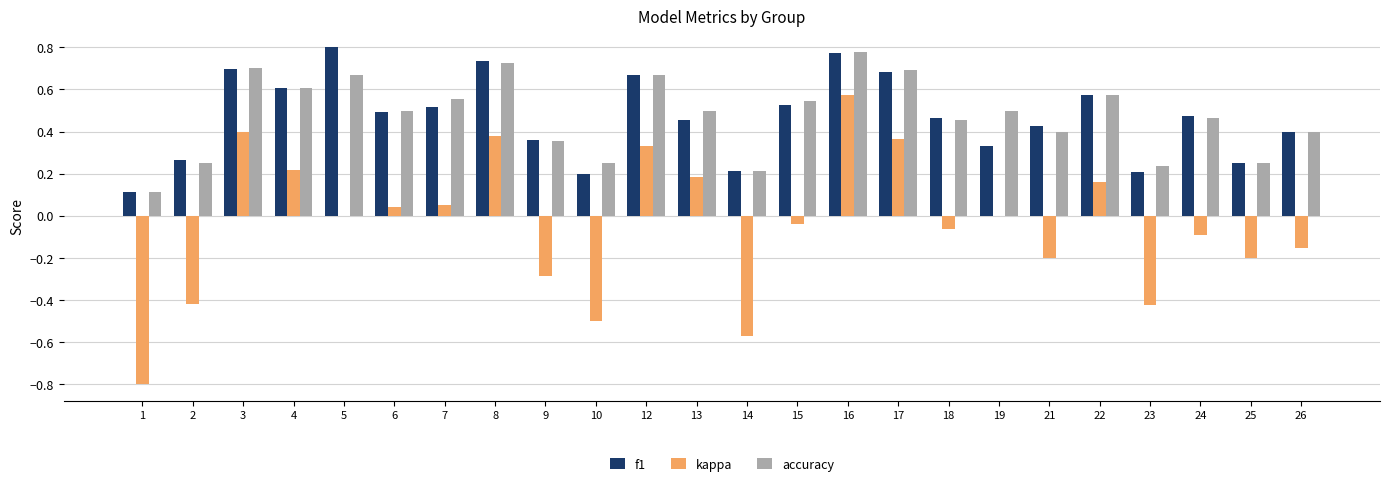

What is the sum of all kappa values?

-1.1